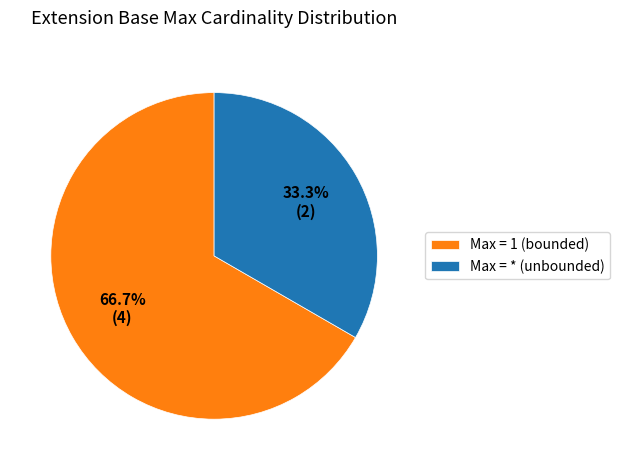

Which slice represents more than half of the pie?

Max = 1 (bounded)